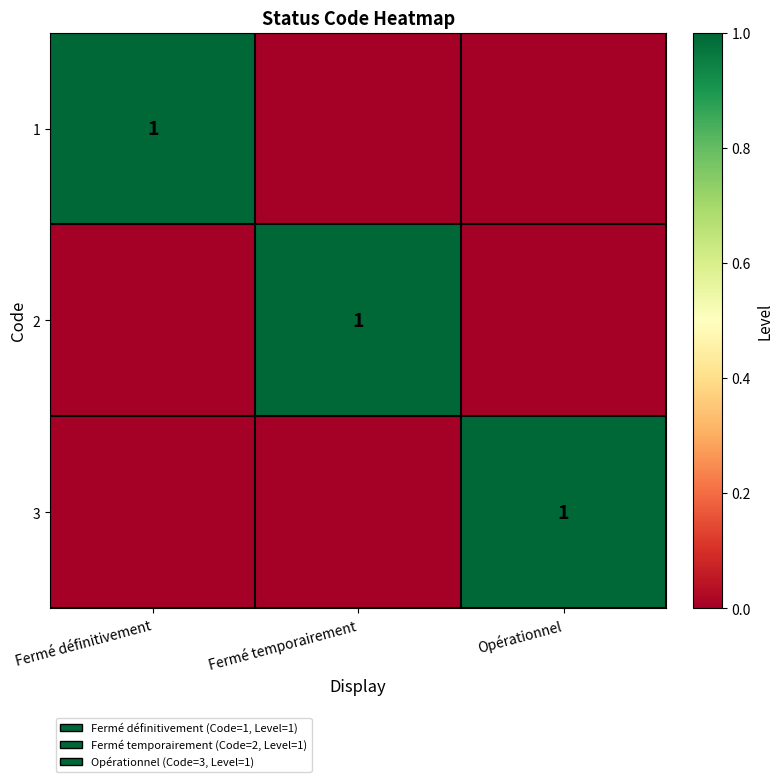

Is it true that 2 equals 1 at Fermé temporairement?

True